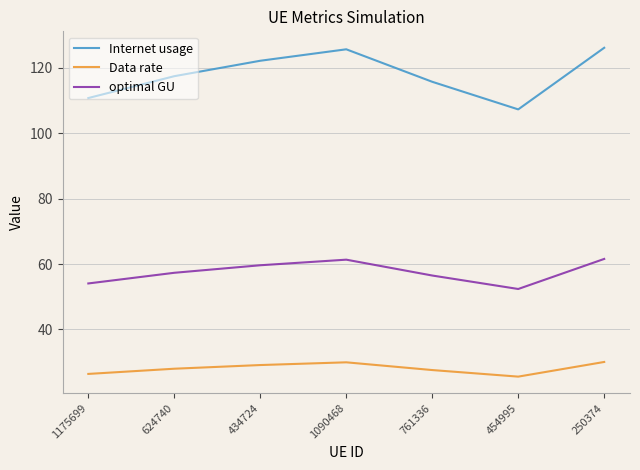

What position from the right is 434724?

5